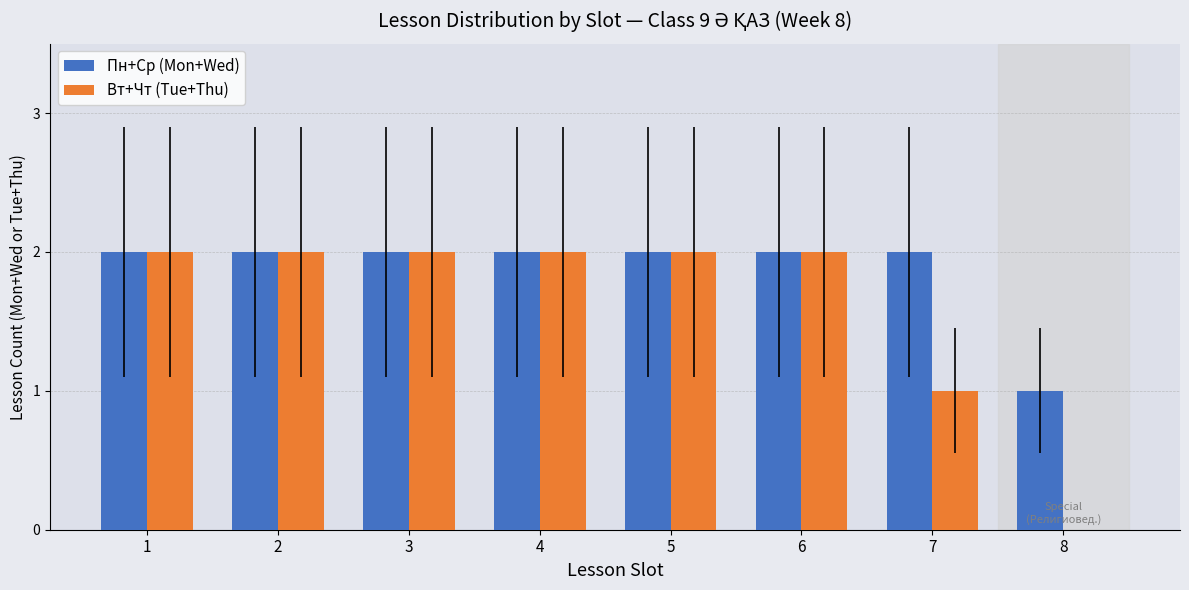

Reading right to left, list all the values displayed in this chart.

Пн+Ср (Mon+Wed): 8=1	7=2	6=2	5=2	4=2	3=2	2=2	1=2
Вт+Чт (Tue+Thu): 8=0	7=1	6=2	5=2	4=2	3=2	2=2	1=2